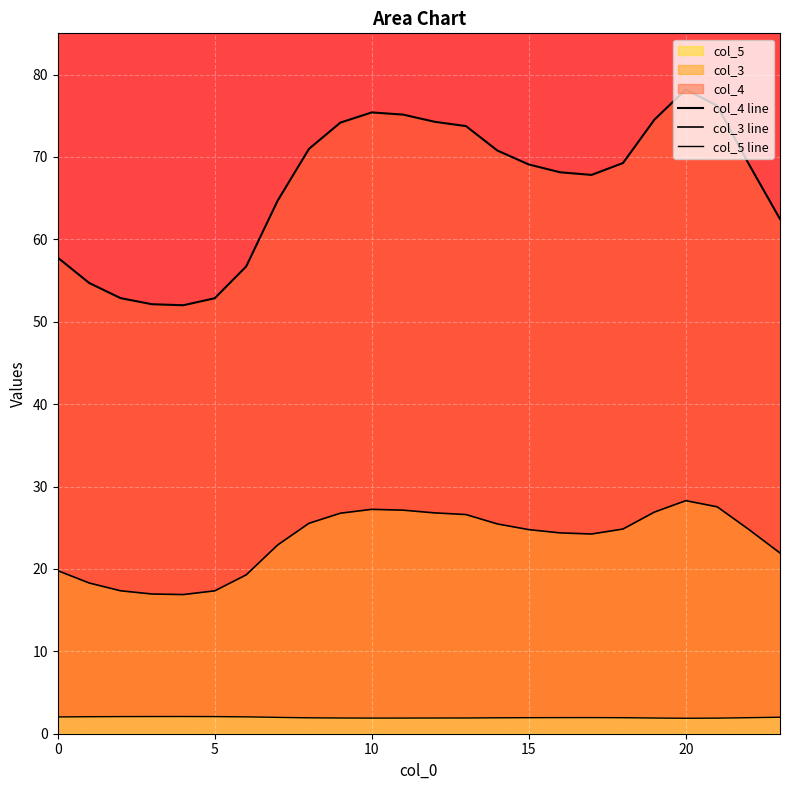

How many lines are shown in the chart?

3